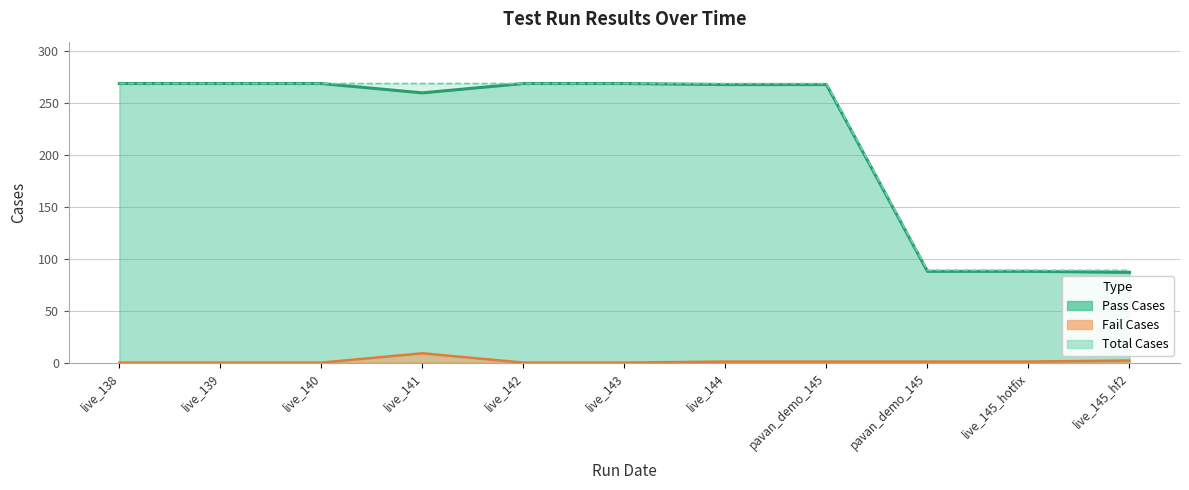

How many data points in Pass Cases are above 268?

5